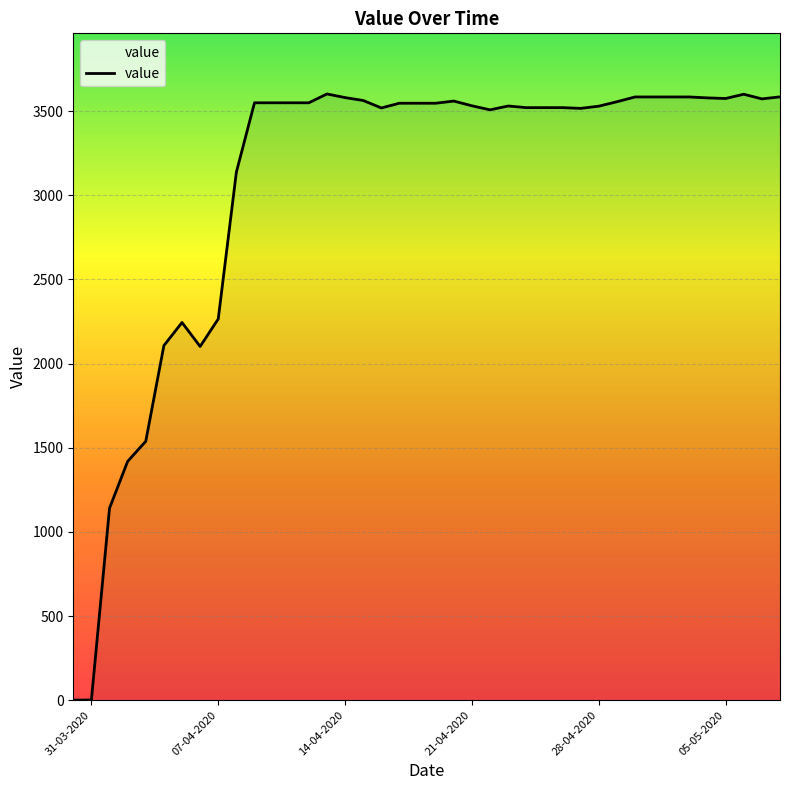

What is the difference between the maximum and minimum values?

3601.6